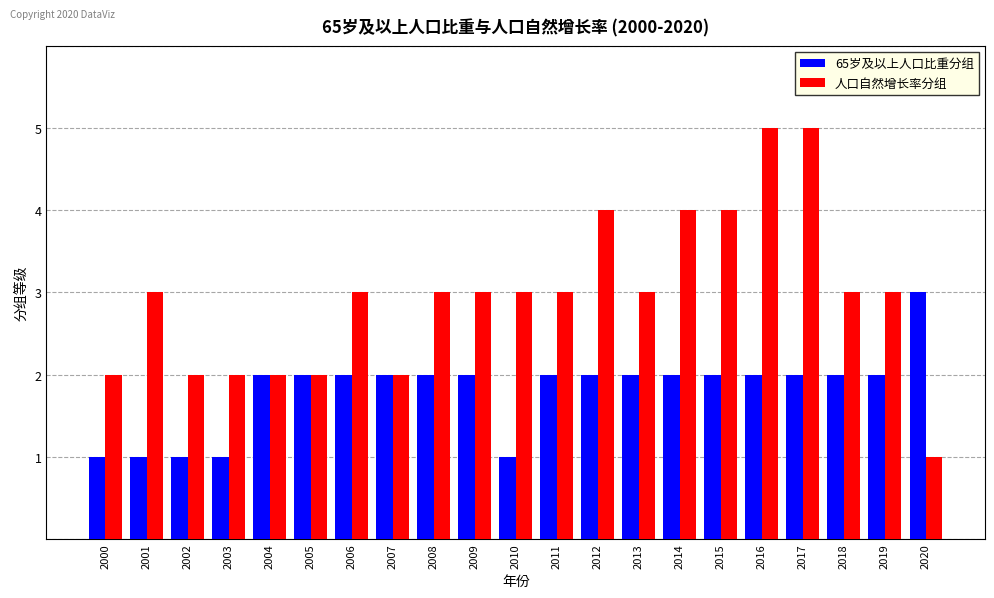

Which series has the largest total across all categories?

人口自然增长率分组